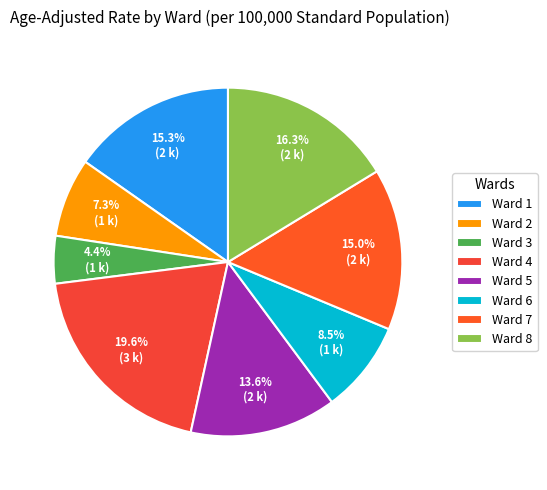

What percentage is the Ward 7 slice, to the nearest percent?

15%